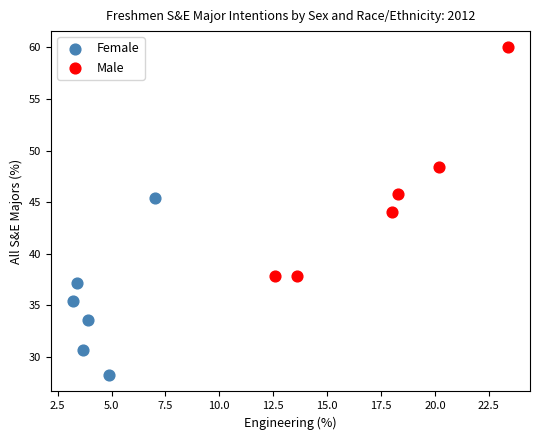

Which series has the widest spread of Y values?

Male